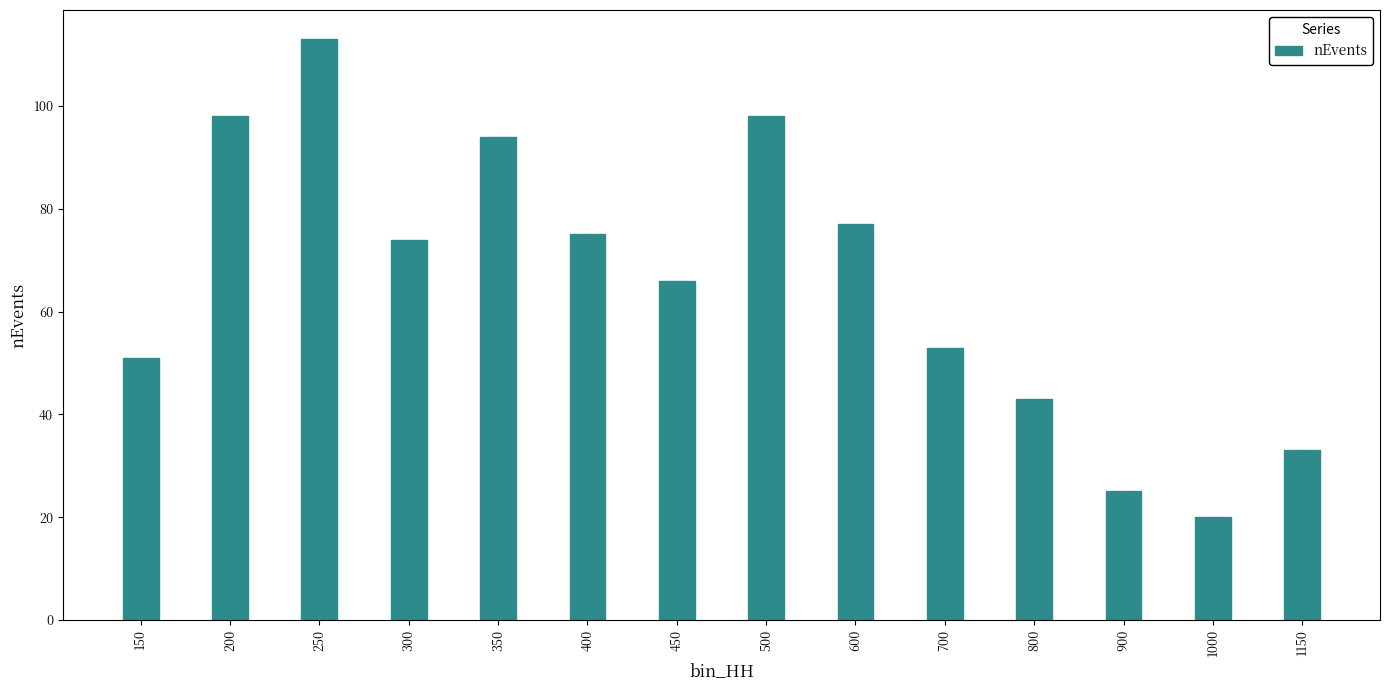

Which has a higher value, 300 or 1000?

300